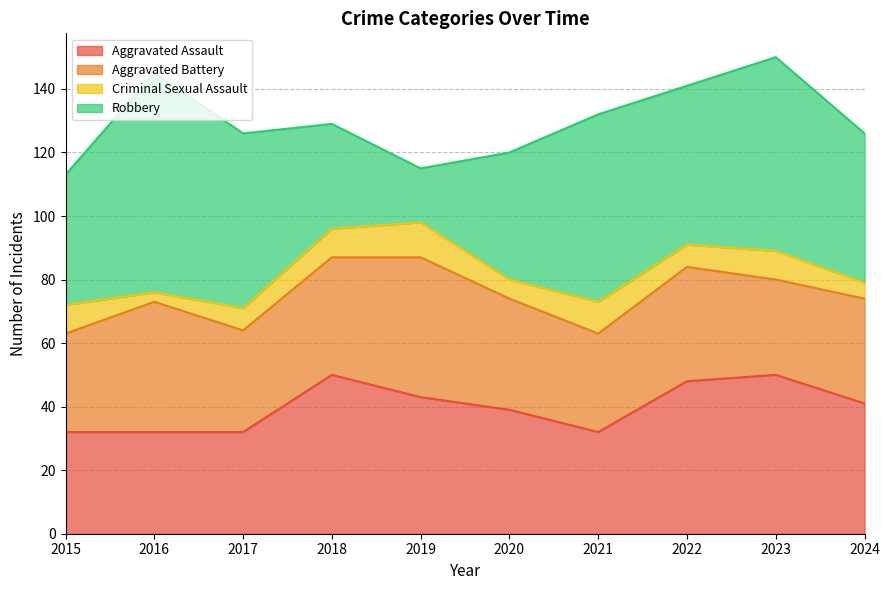

At how many categories does at least one series exceed 28?

10